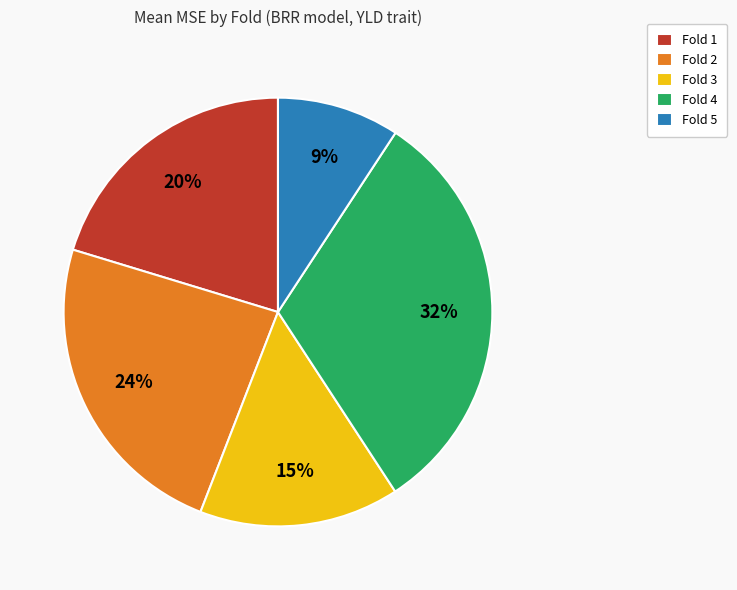

What percentage is the Fold 4 slice, to the nearest percent?

32%